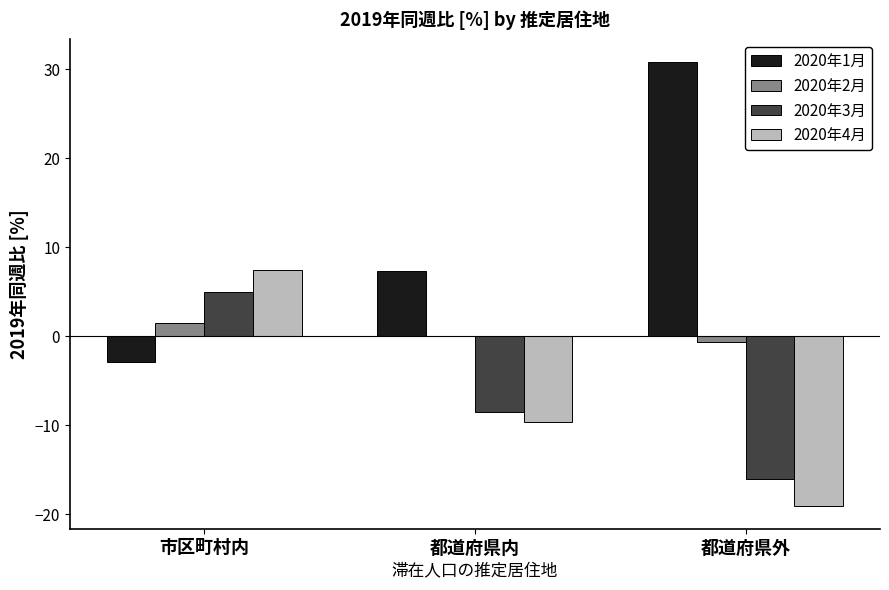

How many values in the 2020年1月 series exceed 7?

2